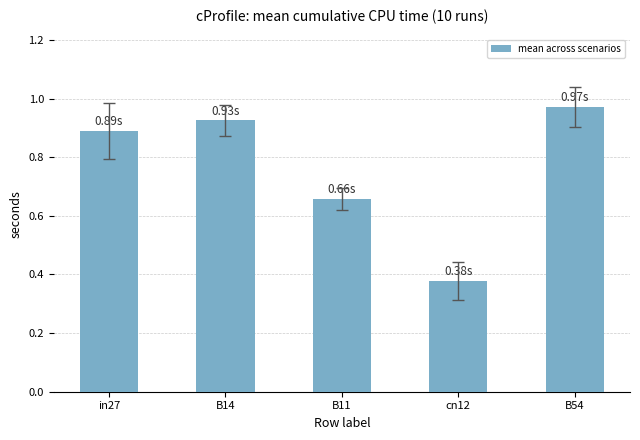

What is the difference between the second highest and second lowest values?

0.3